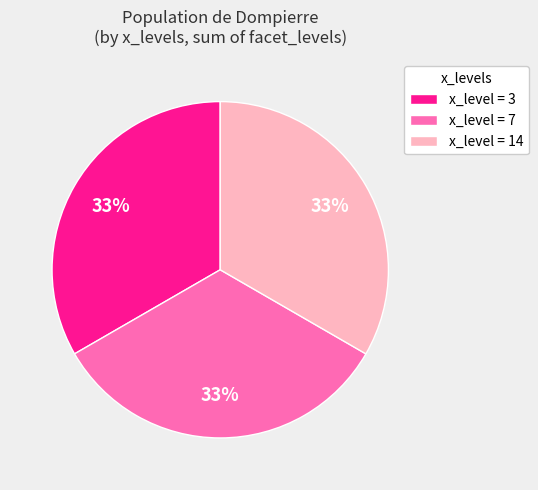

True or false: x_level = 14 accounts for 38% of the total.

False